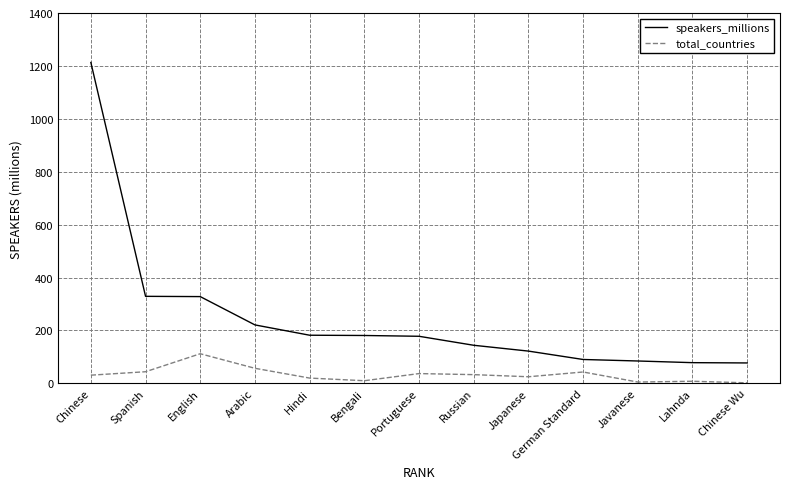

At which category is the sum across all series the highest?

Chinese